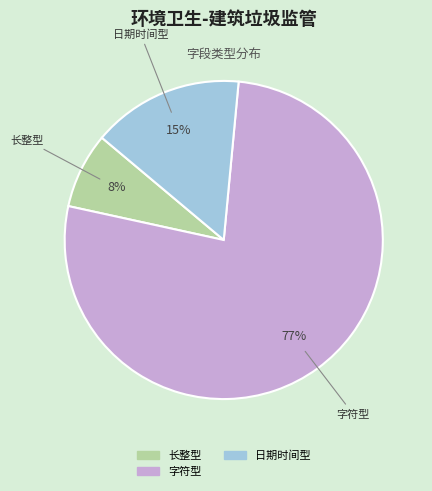

Which category has the smallest portion of the pie?

长整型